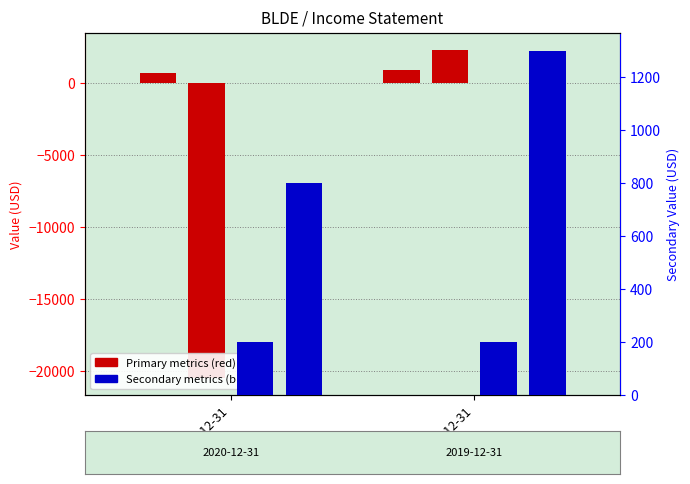

What is the label of the 2nd bar from the right?

2020-12-31